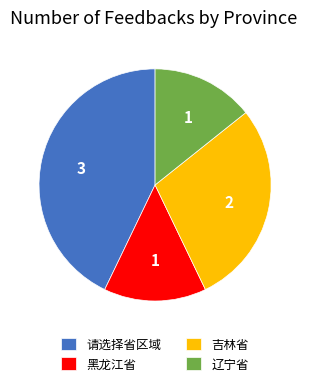

Is it true that 黑龙江省 is 14% of the pie?

True